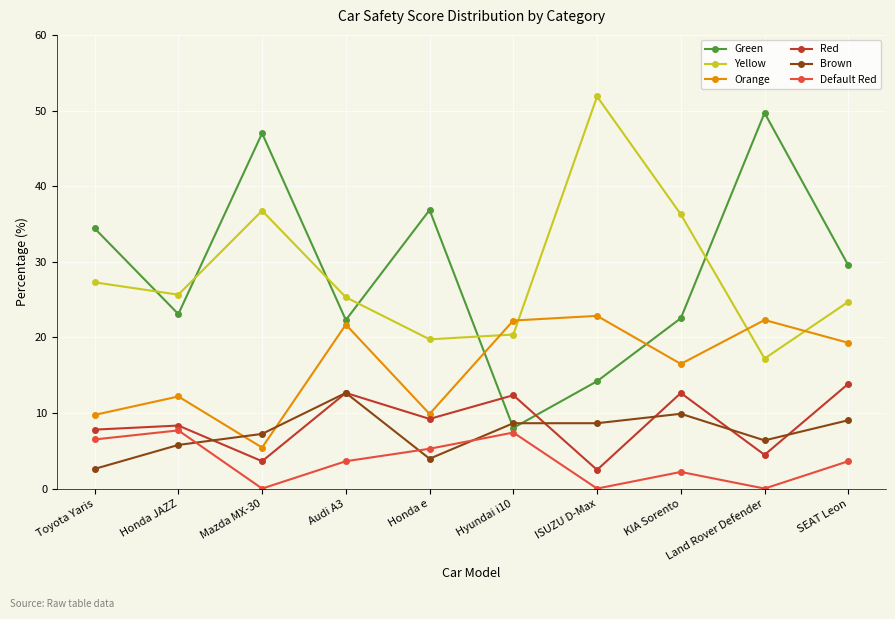

Is it true that Red equals 3.6 at Mazda MX-30?

True